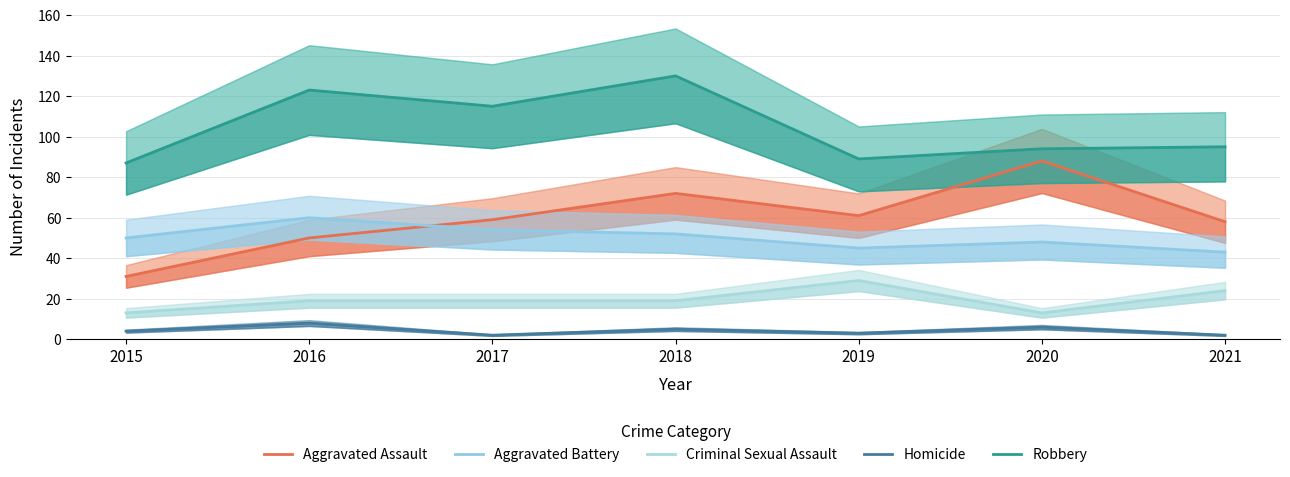

Reading left to right, transcribe all the data shown in this chart.

Aggravated Assault: 2015=31	2016=50	2017=59	2018=72	2019=61	2020=88	2021=58
Aggravated Battery: 2015=50	2016=60	2017=54	2018=52	2019=45	2020=48	2021=43
Criminal Sexual Assault: 2015=13	2016=19	2017=19	2018=19	2019=29	2020=13	2021=24
Homicide: 2015=4	2016=8	2017=2	2018=5	2019=3	2020=6	2021=2
Robbery: 2015=87	2016=123	2017=115	2018=130	2019=89	2020=94	2021=95